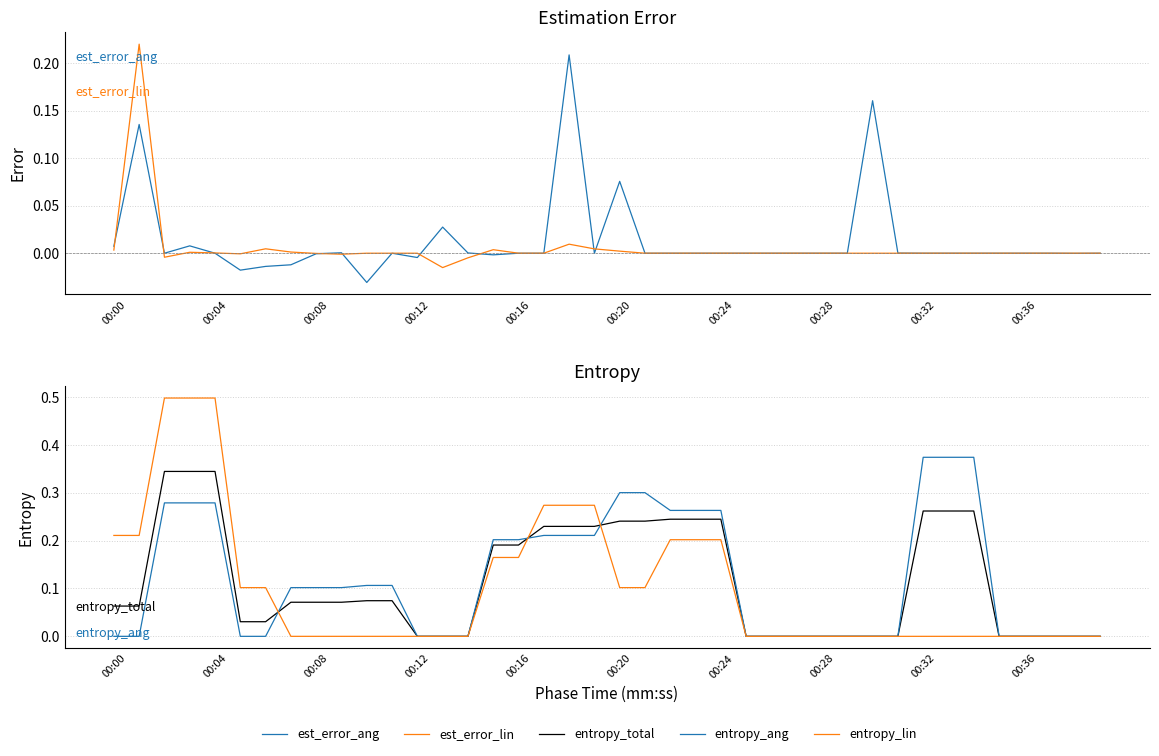

At 27, list the series in order from largest to smallest.

est_error_ang, est_error_lin, entropy_total, entropy_ang, entropy_lin